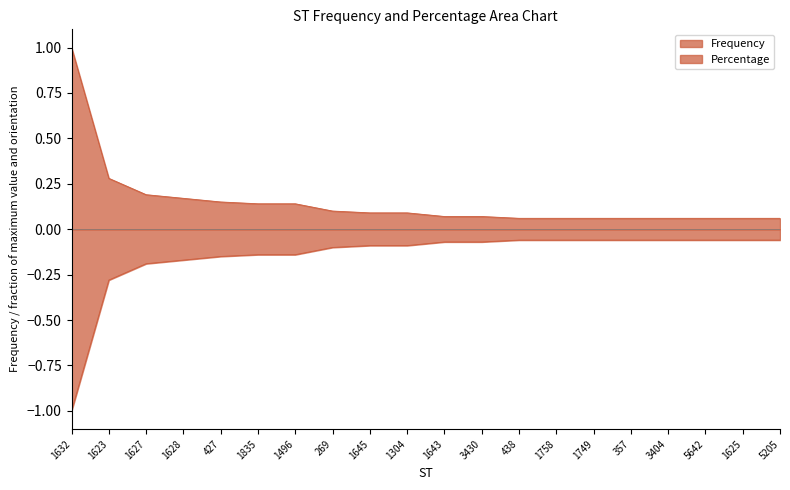

What is the value of the Percentage point at the 18th from the left?

-0.1